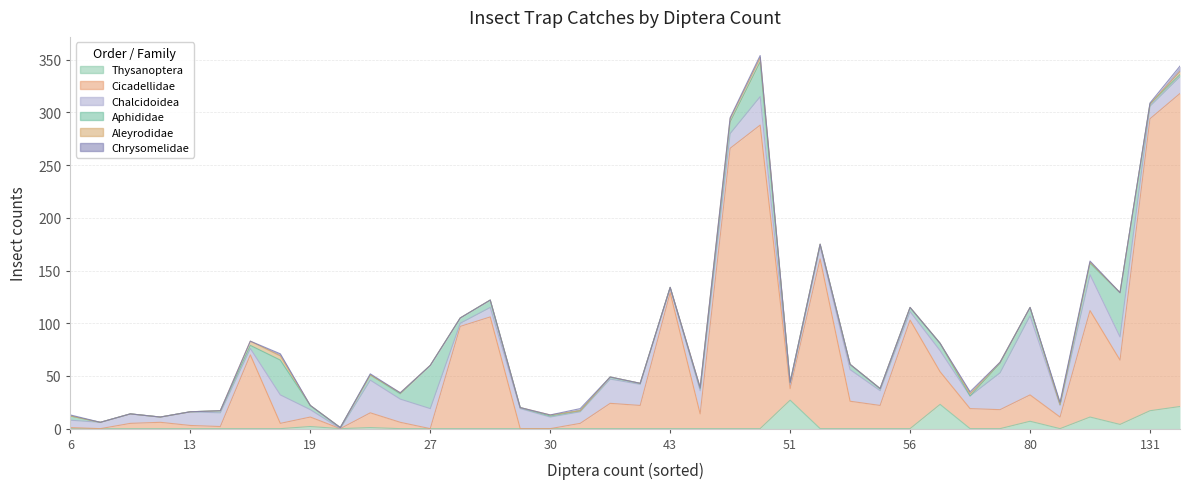

Does the chart have visible grid lines?

Yes